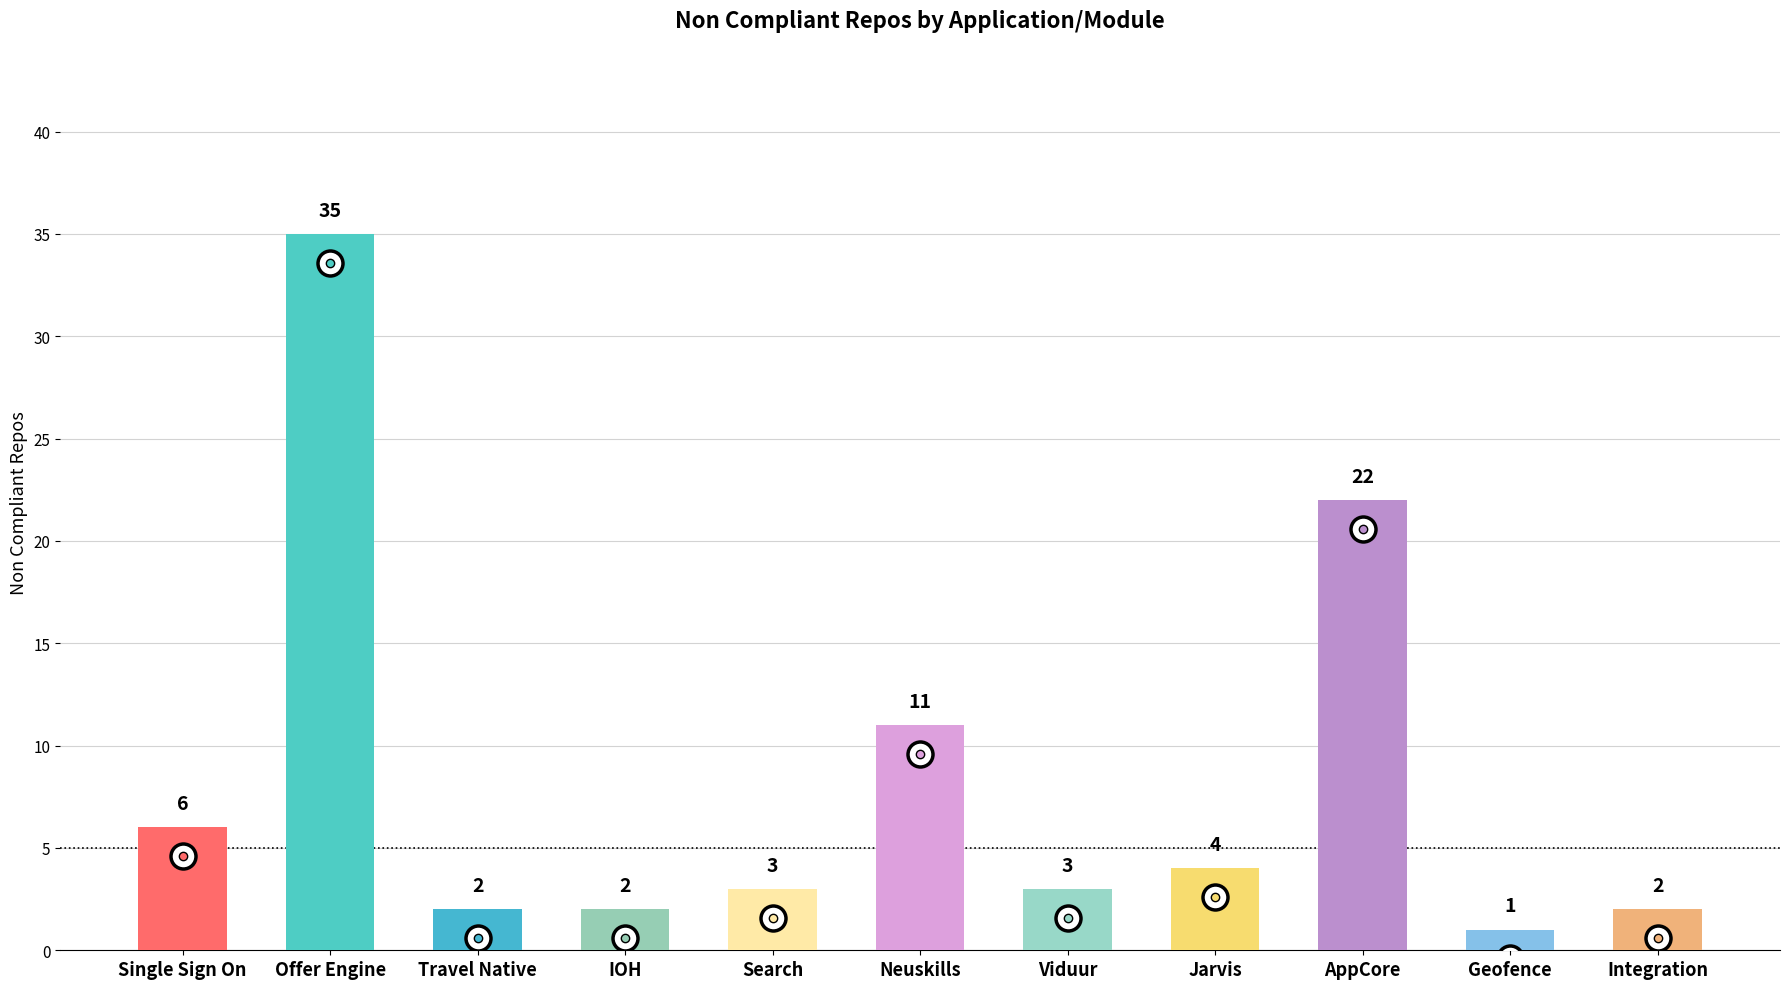

What is the sum of all values?

91